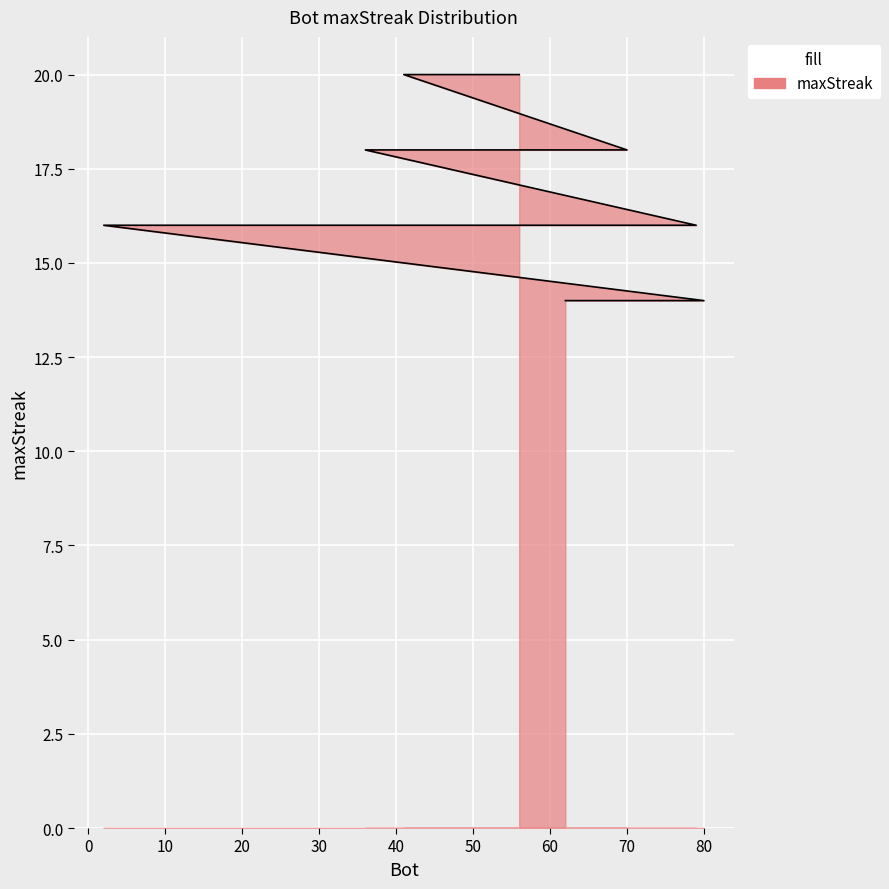

Which has a higher value, 61 or 71?

61